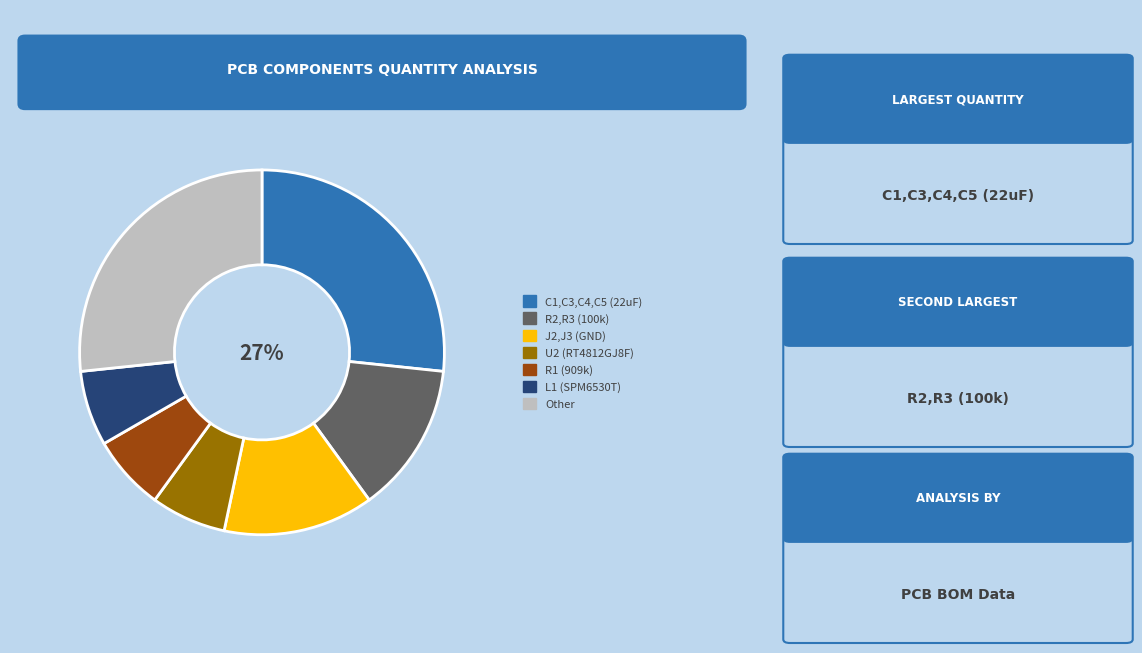

To the nearest percent, what is the average slice percentage?

14%